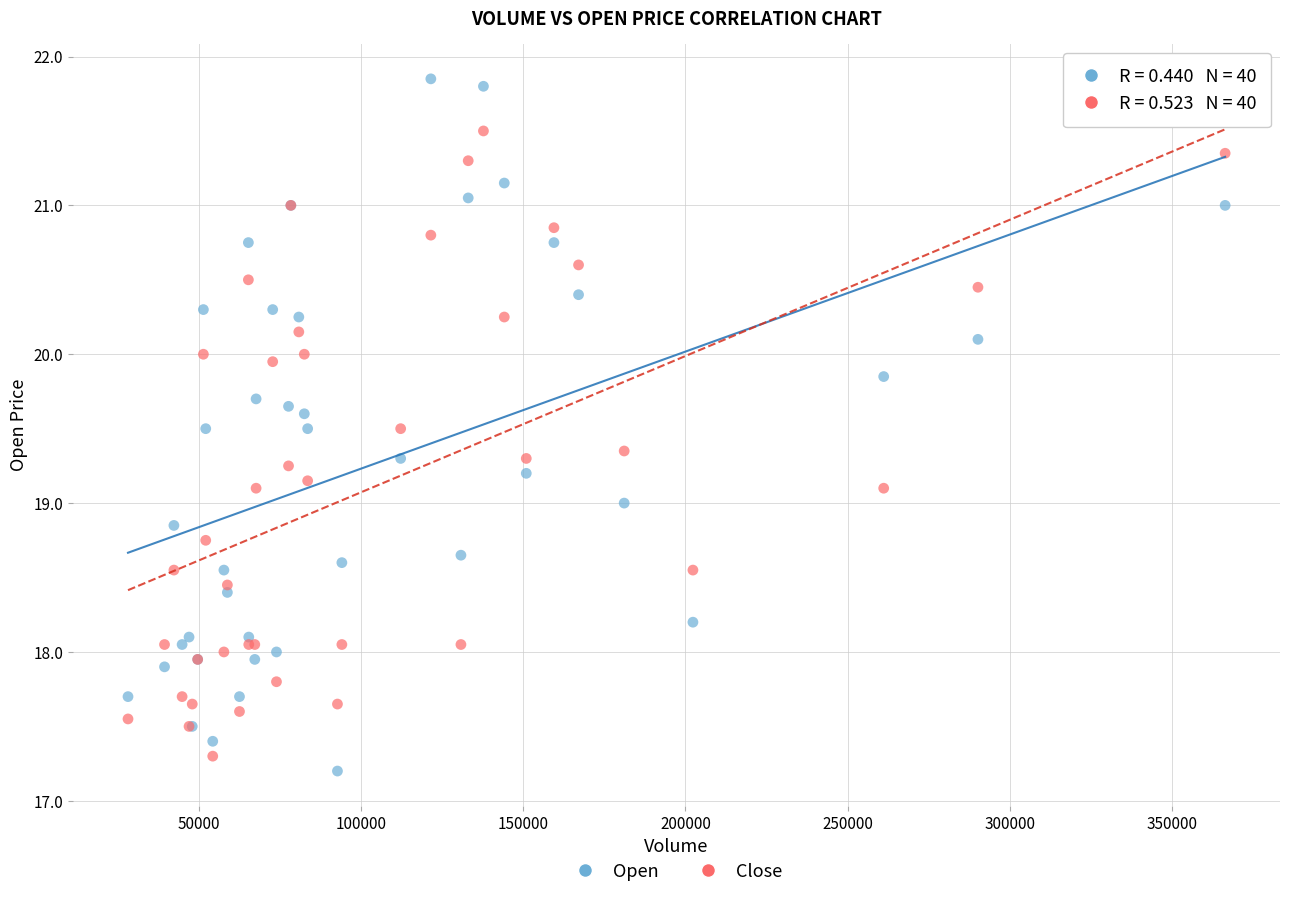

Which series contains the lowest Y value?

Open